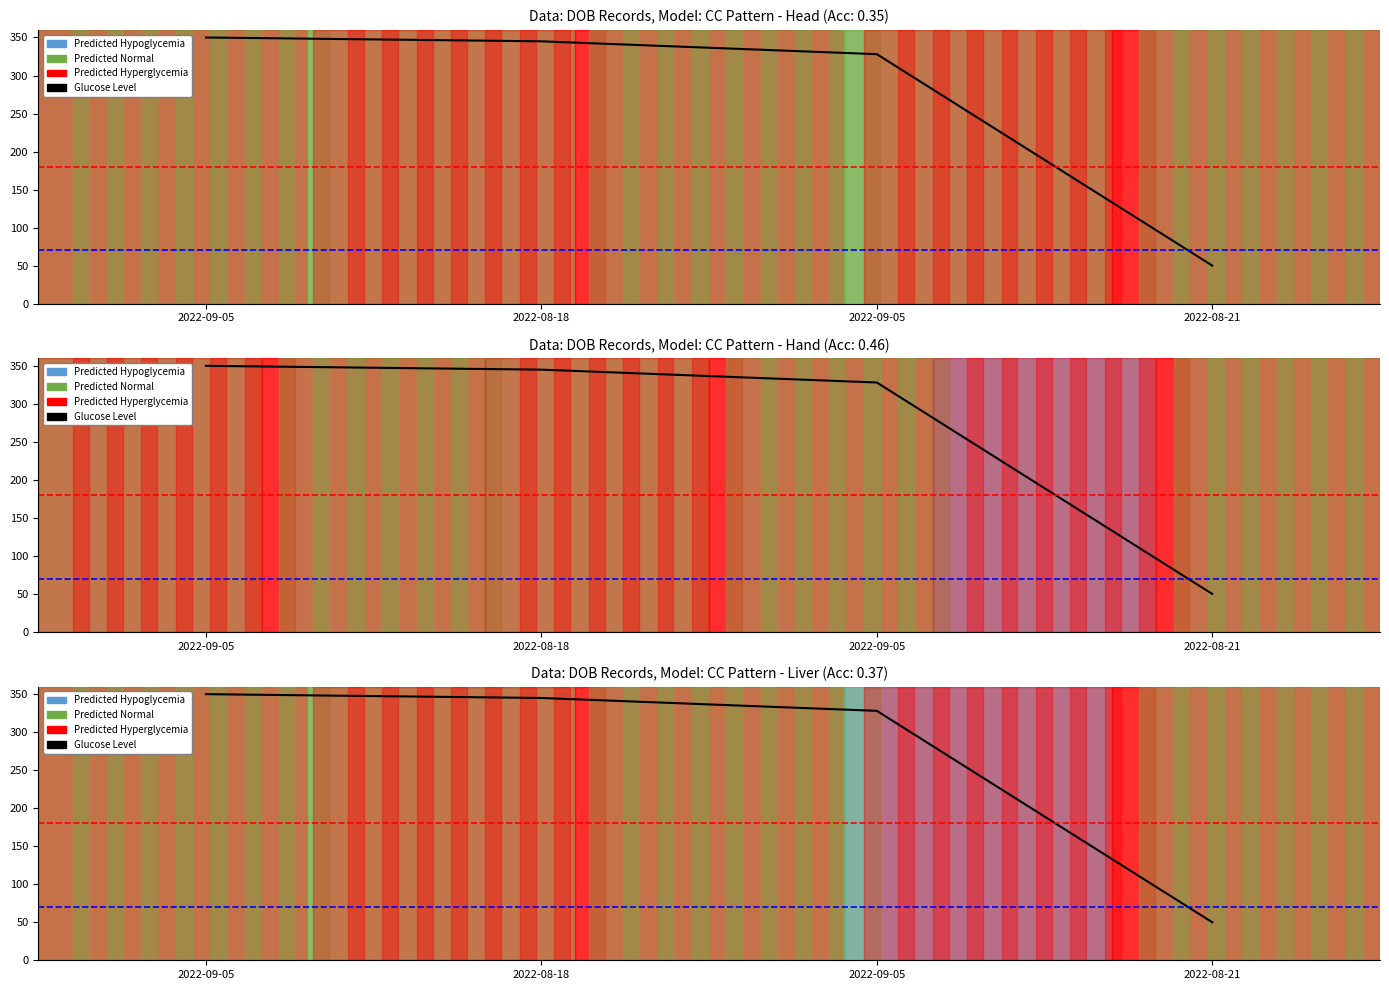

Rank the categories by value from highest to lowest.

2022-09-05, 2022-08-18, 2022-09-05, 2022-08-21